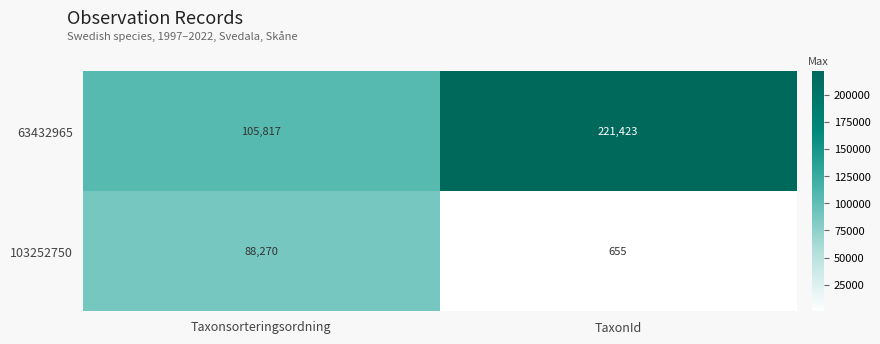

What is the difference between the maximum and minimum values in the 63432965 series?

115606